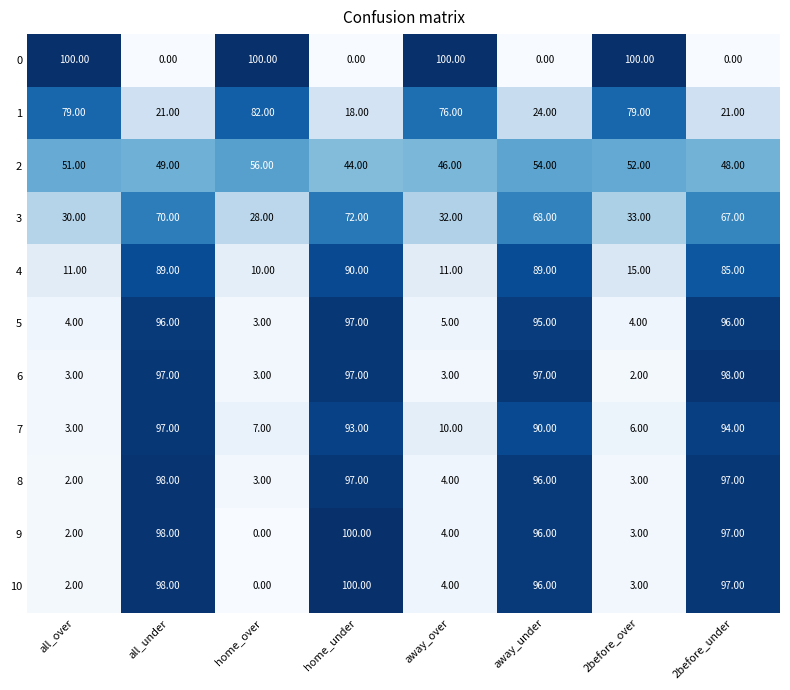

What is the difference between the highest and lowest values at home_under?

100